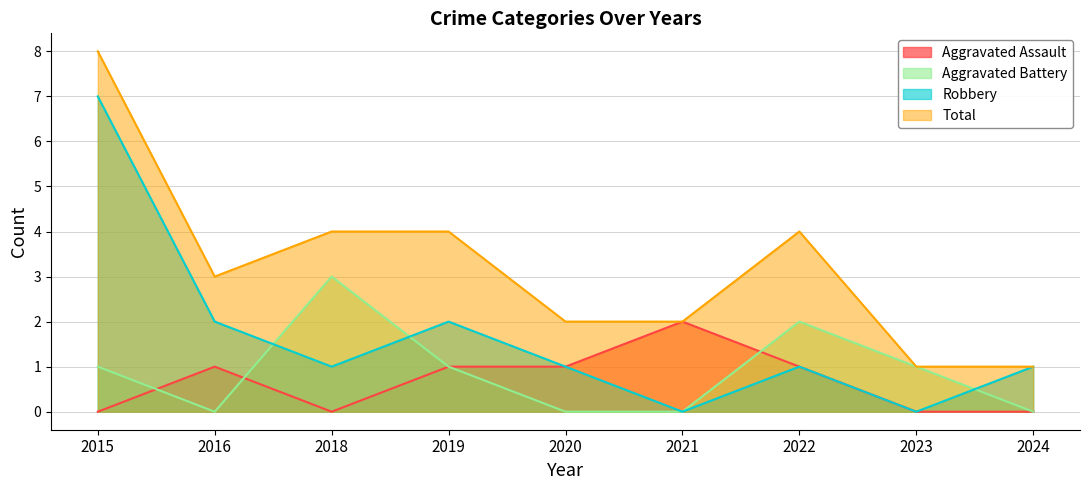

How many distinct data groups are displayed?

4